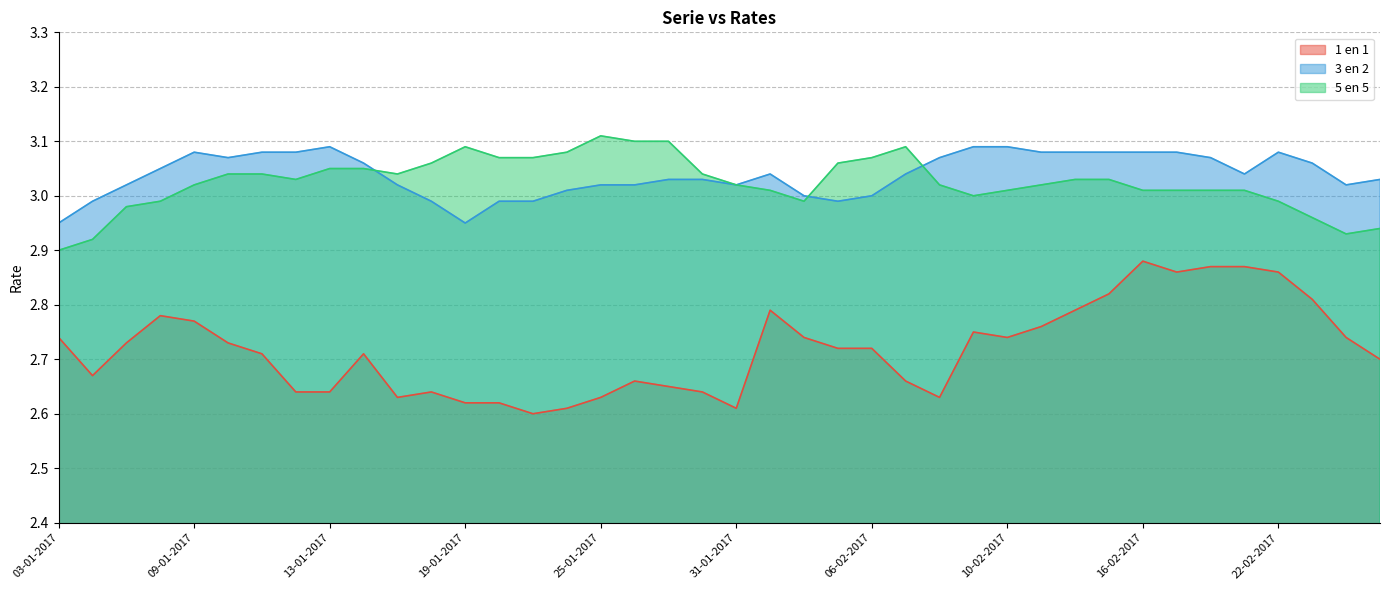

Does the chart display data point markers on the line(s)?

No